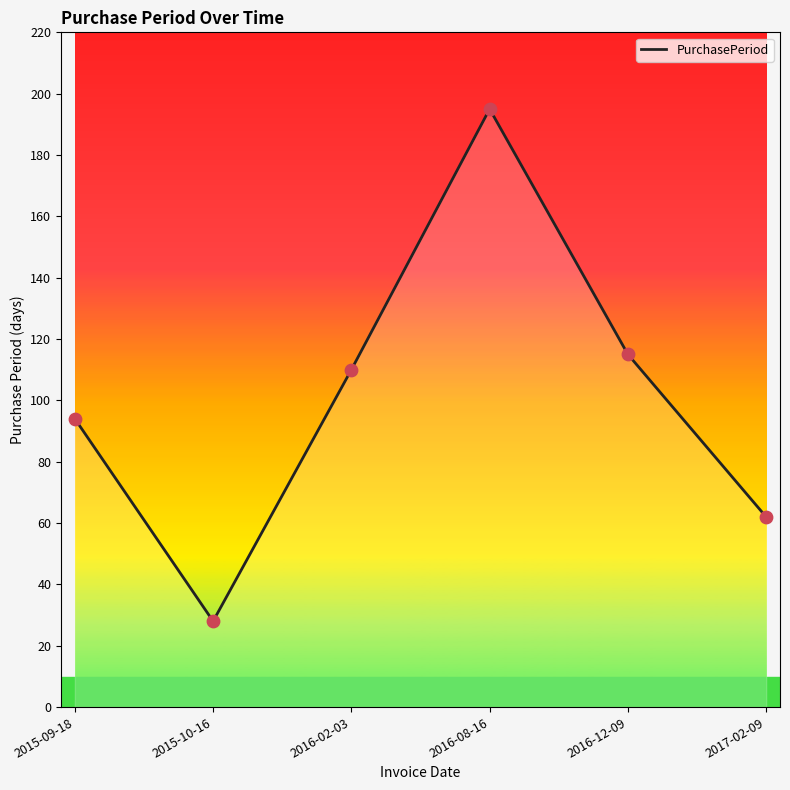

Between 2015-09-18 and 2017-02-09, which is larger?

2015-09-18